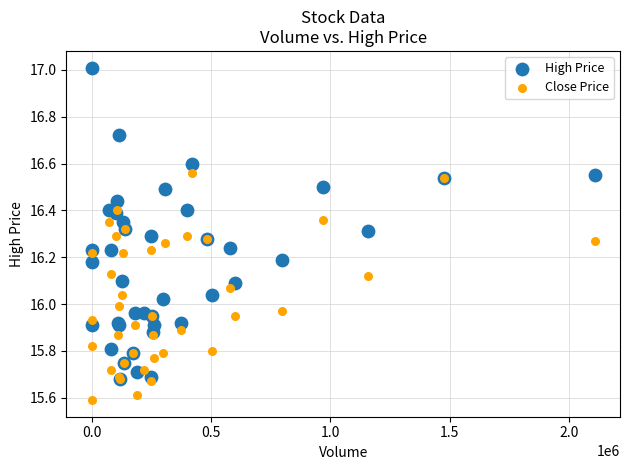

Which series has the widest spread of Y values?

High Price